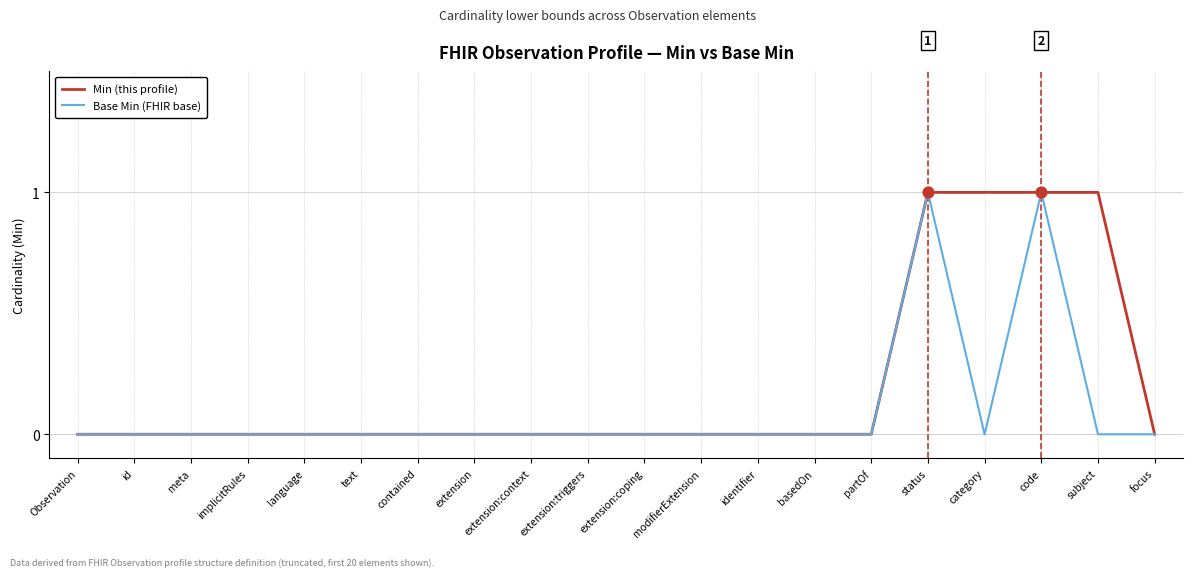

How many lines are shown in the chart?

2